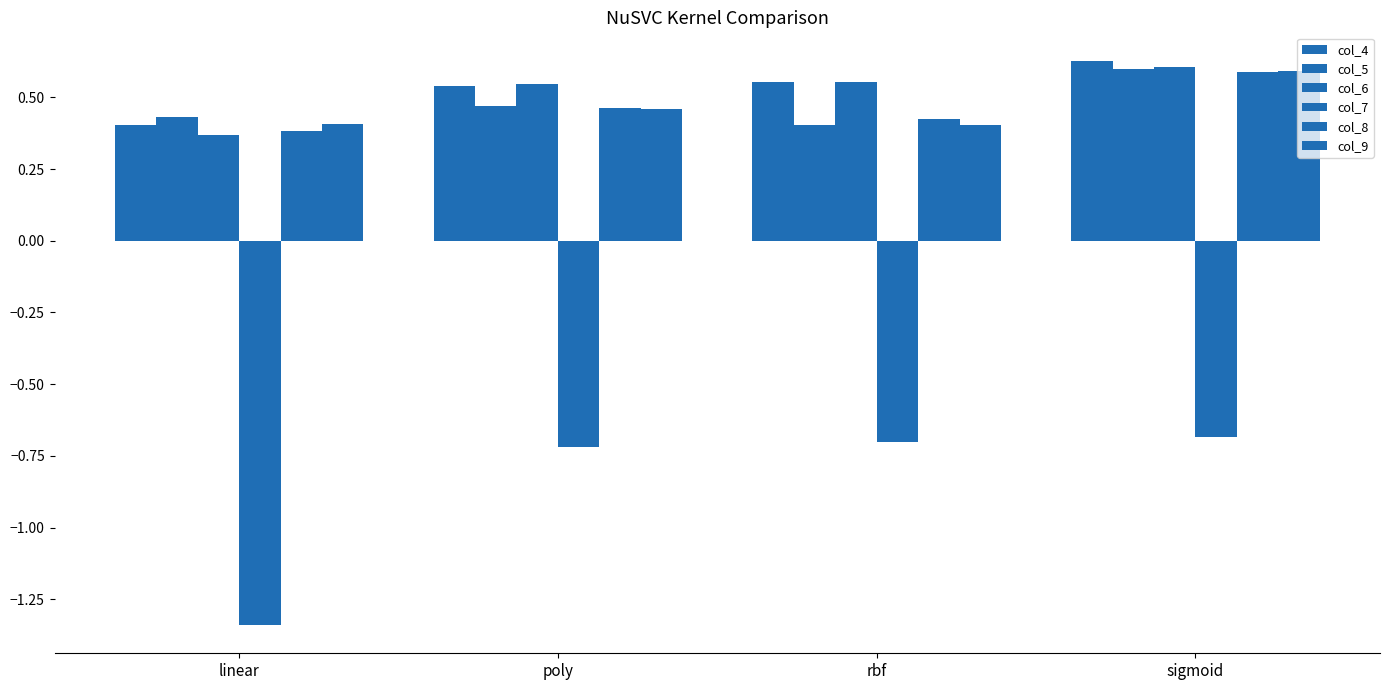

What is the approximate value of col_7 at poly?

-0.7